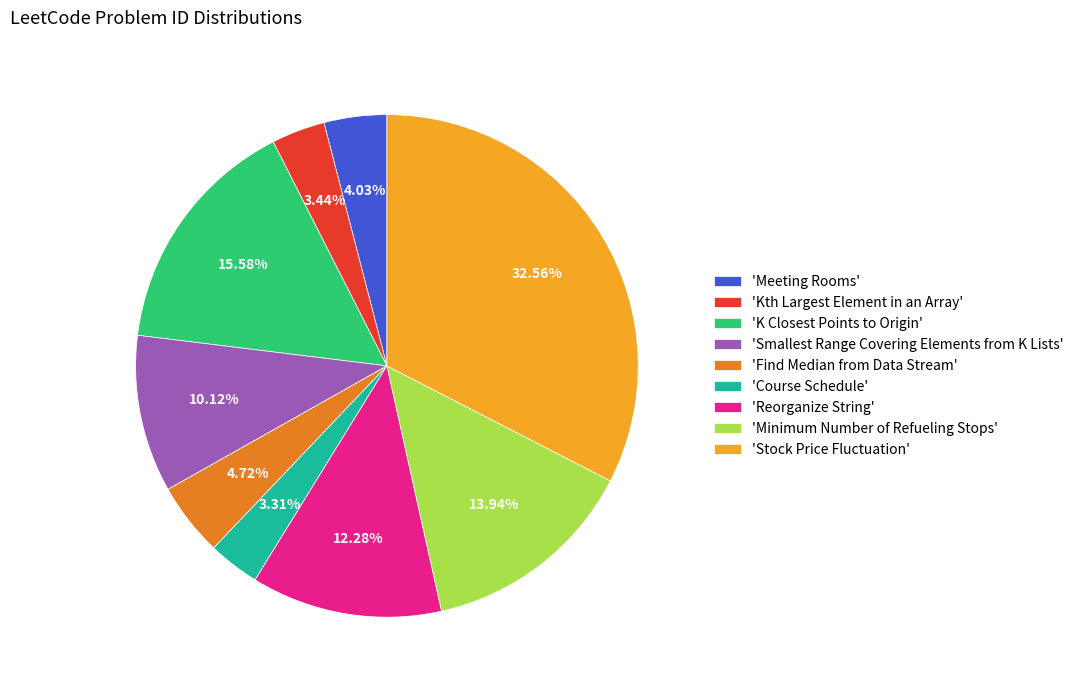

What is the ratio of the value at 'Find Median from Data Stream' to the value at 'Course Schedule'?

1.4